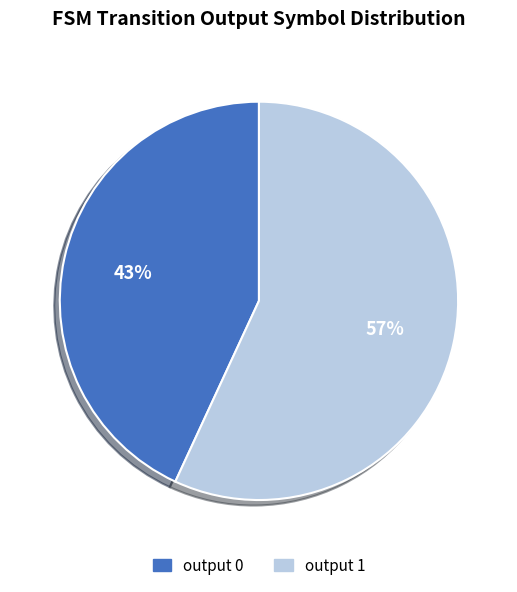

Between output 1 and output 0, which is larger?

output 1